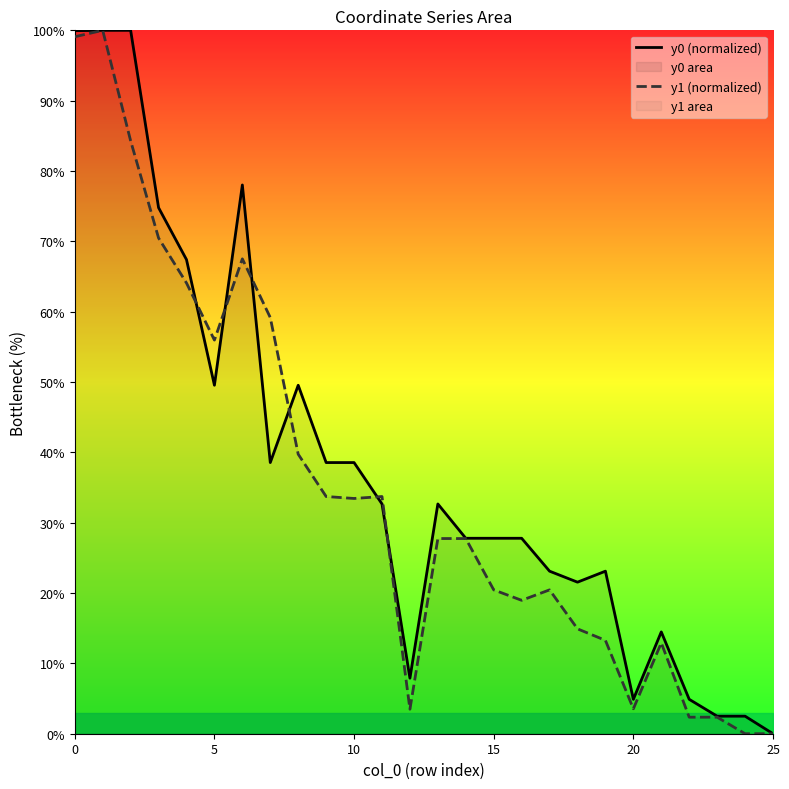

Does the chart display data point markers on the line(s)?

No